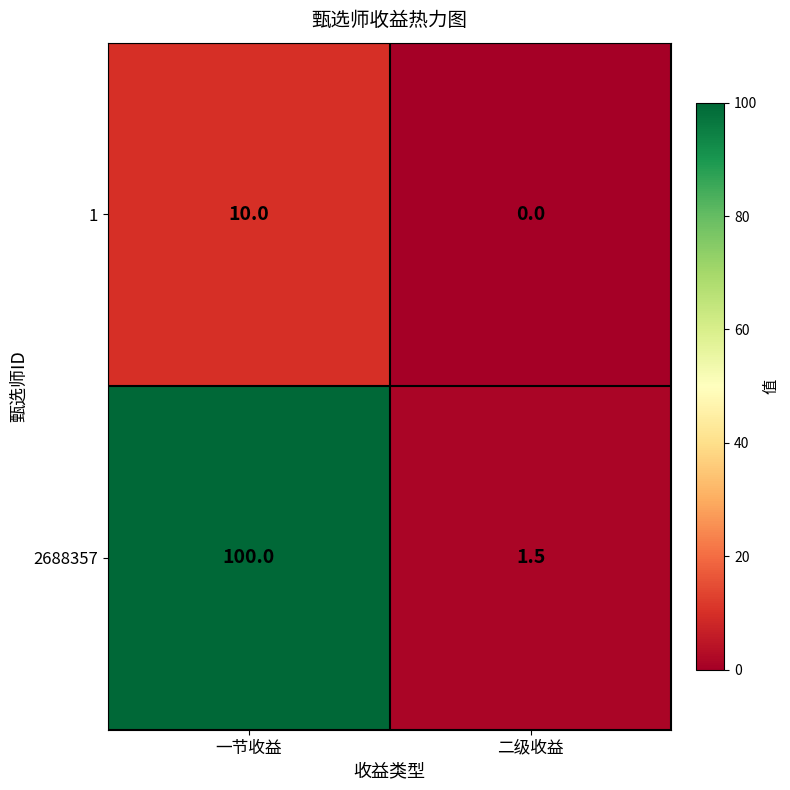

What is the difference between the 1 values at 一节收益 and 二级收益?

10.0